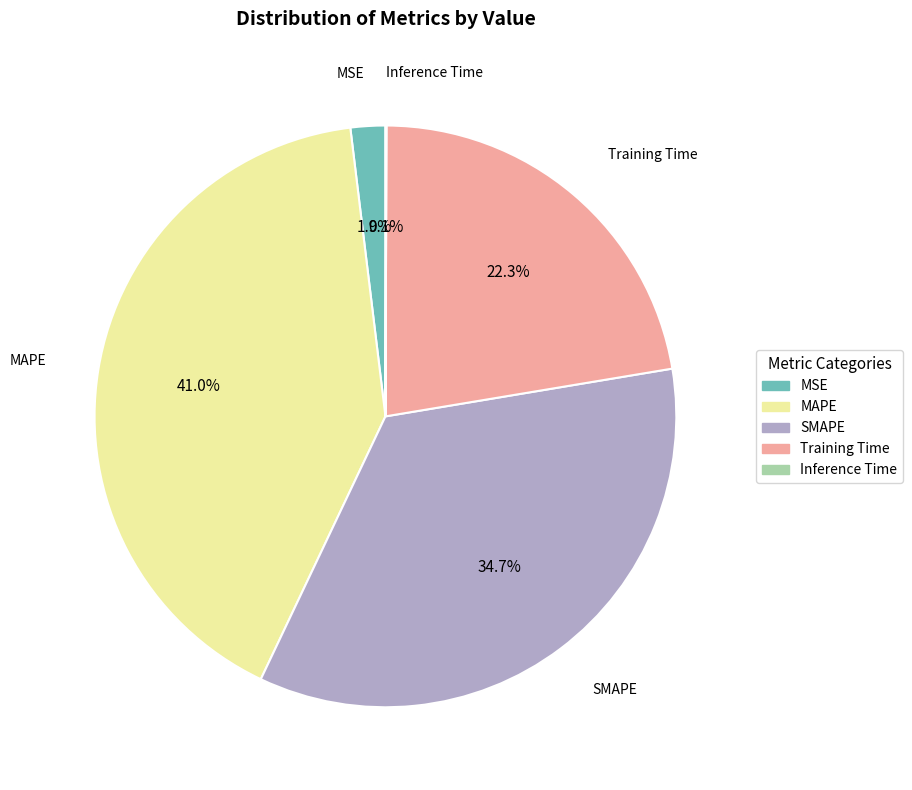

To the nearest percent, what is the combined percentage of Training Time and MAPE?

63%